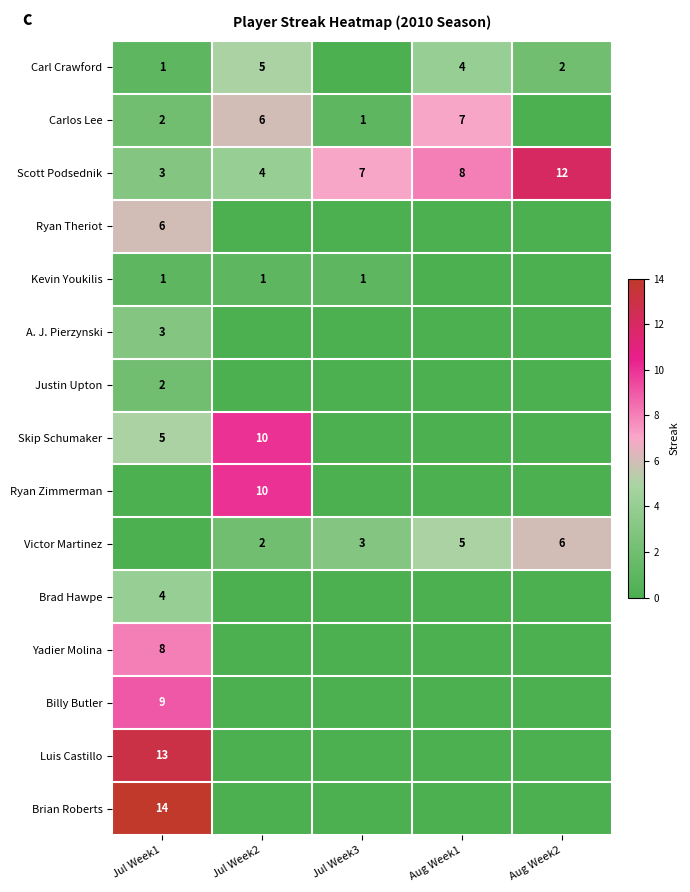

What is the difference between the Skip Schumaker values at Jul Week2 and Jul Week1?

5